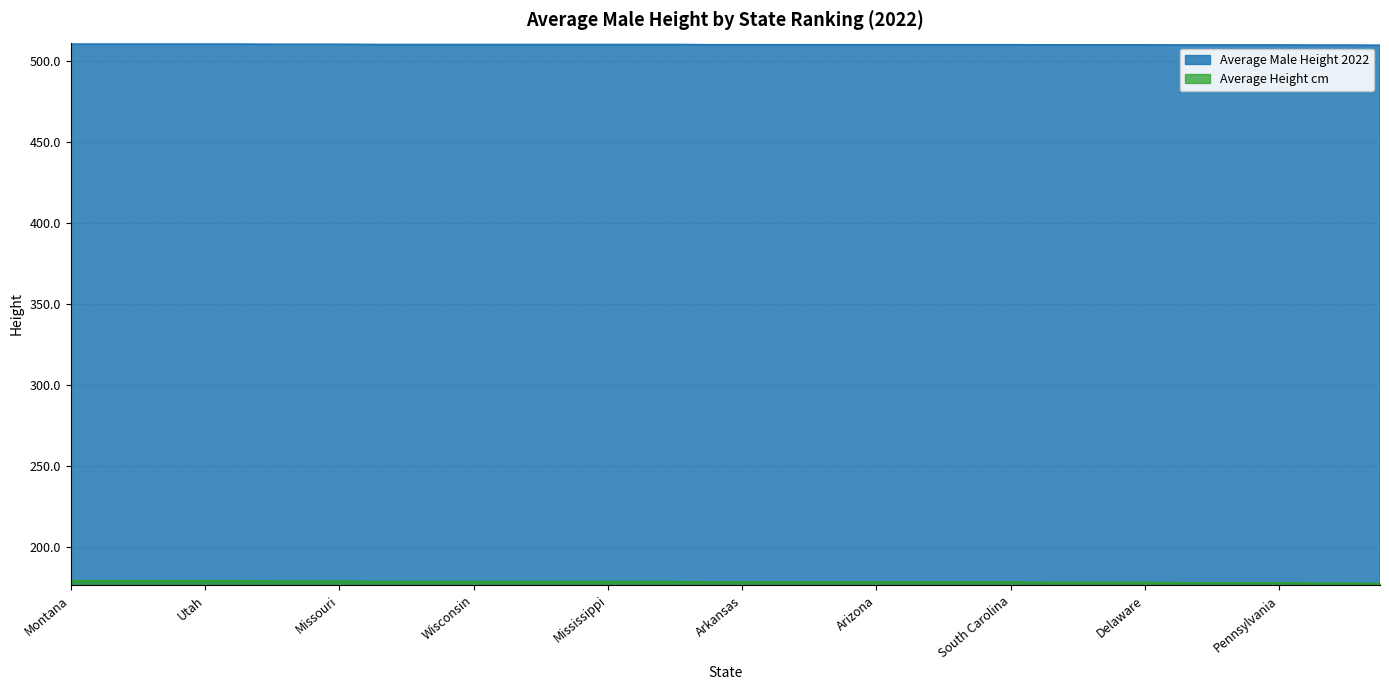

What is the lowest value of the Average Male Height 2022 series?

509.9